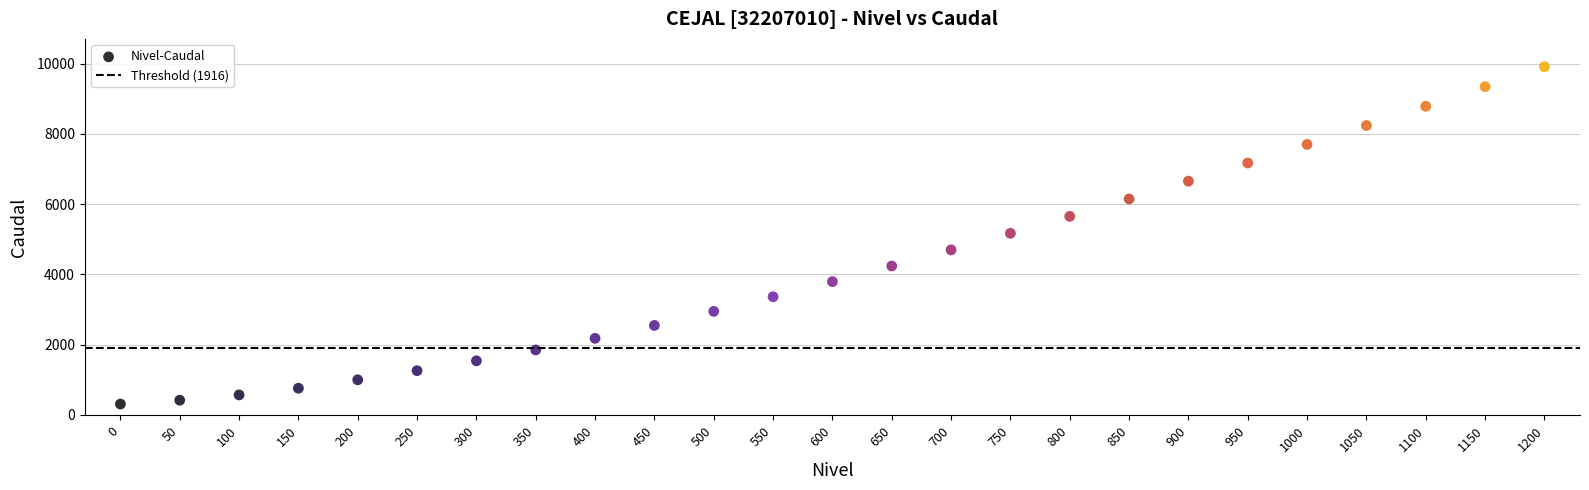

What is the range of X values (max minus min)?

1200.0